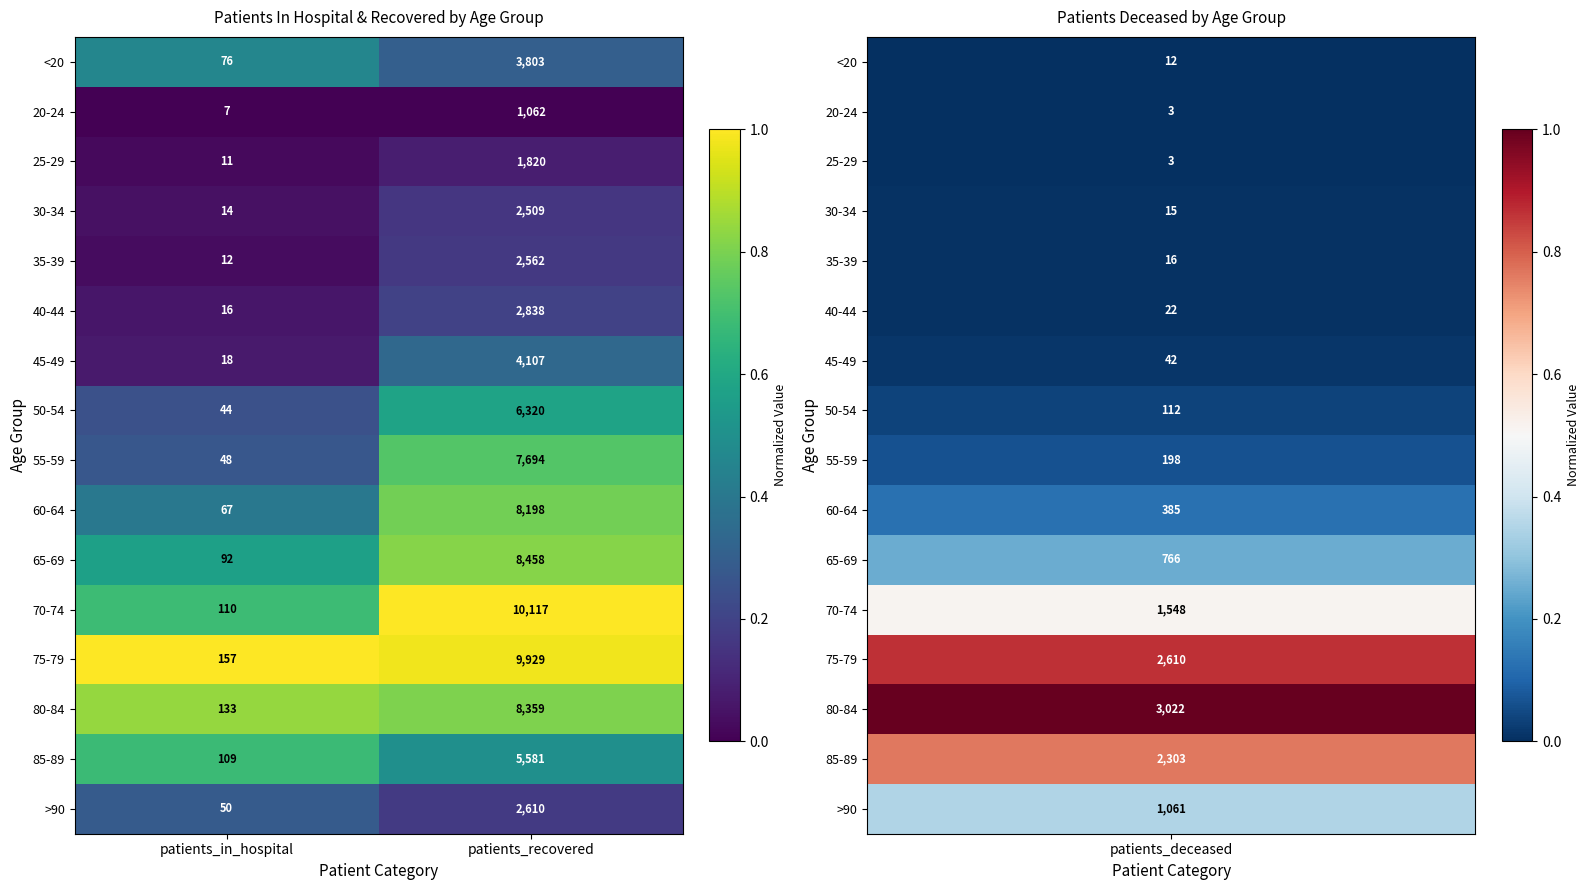

Is it true that 50-54 equals 23 at patients_in_hospital?

False